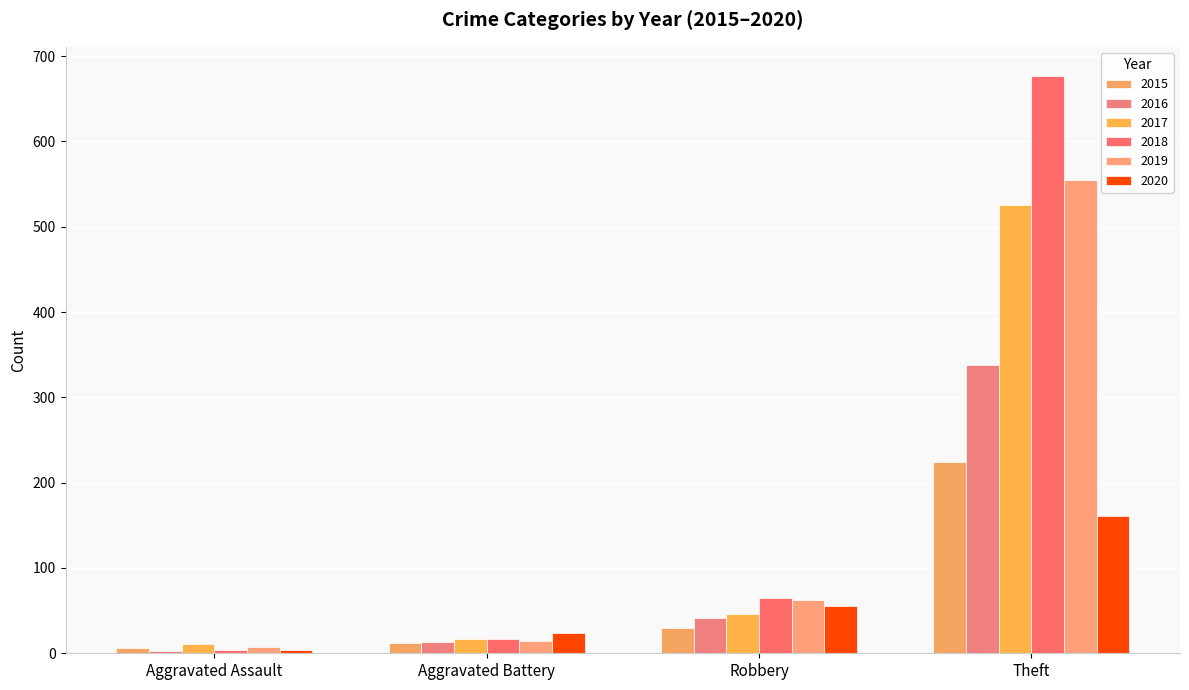

How many bars are there in total?

24